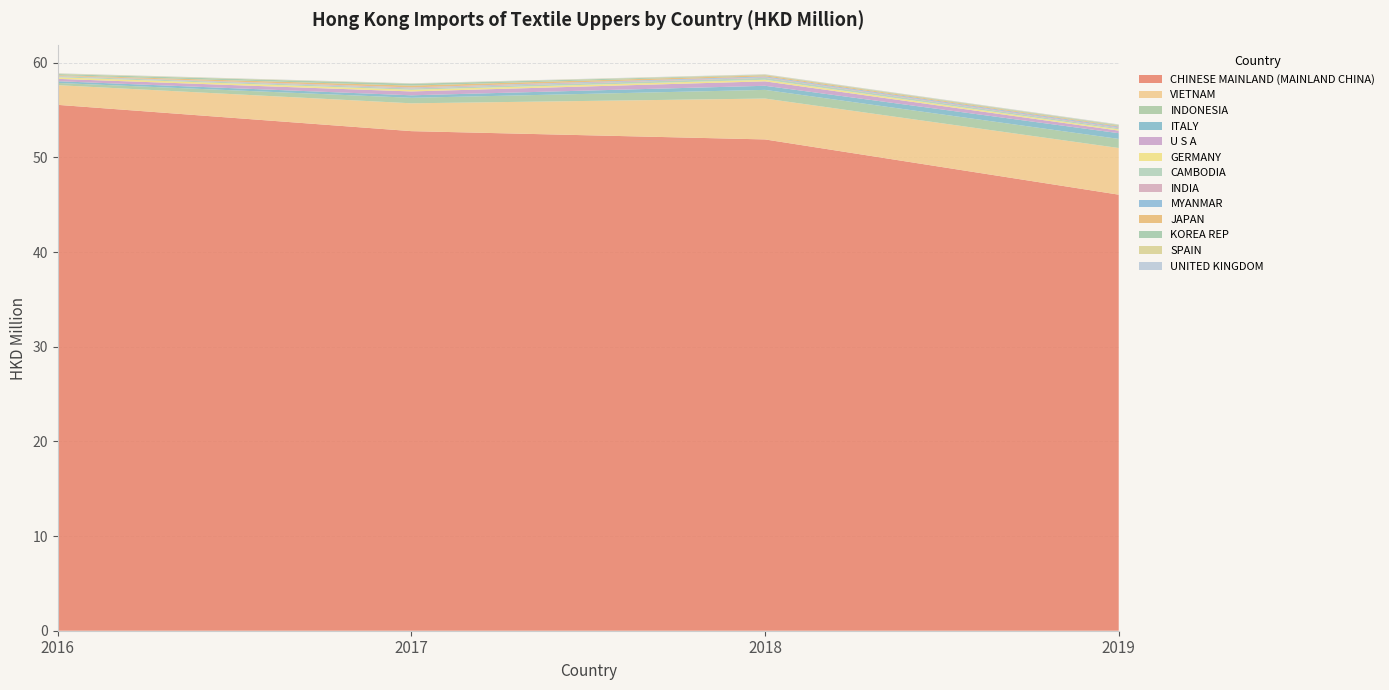

Reading right to left, what are all the values shown in this chart?

2016: UNITED KINGDOM=0.0	SPAIN=0.1	KOREA REP=0.1	JAPAN=0.1	MYANMAR=0.0	INDIA=0.0	CAMBODIA=0.1	GERMANY=0.2	U S A=0.2	ITALY=0.2	INDONESIA=0.2	VIETNAM=2.1	CHINESE MAINLAND (MAINLAND CHINA)=55.5
2017: UNITED KINGDOM=0.0	SPAIN=0.0	KOREA REP=0.2	JAPAN=0.2	MYANMAR=0.0	INDIA=0.1	CAMBODIA=0.1	GERMANY=0.2	U S A=0.4	ITALY=0.3	INDONESIA=0.6	VIETNAM=2.9	CHINESE MAINLAND (MAINLAND CHINA)=52.8
2018: UNITED KINGDOM=0.0	SPAIN=0.0	KOREA REP=0.0	JAPAN=0.1	MYANMAR=0.1	INDIA=0.1	CAMBODIA=0.2	GERMANY=0.2	U S A=0.5	ITALY=0.4	INDONESIA=0.9	VIETNAM=4.3	CHINESE MAINLAND (MAINLAND CHINA)=51.9
2019: UNITED KINGDOM=0.0	SPAIN=0.0	KOREA REP=0.1	JAPAN=0.1	MYANMAR=0.1	INDIA=0.1	CAMBODIA=0.1	GERMANY=0.1	U S A=0.3	ITALY=0.6	INDONESIA=1.0	VIETNAM=4.9	CHINESE MAINLAND (MAINLAND CHINA)=46.1